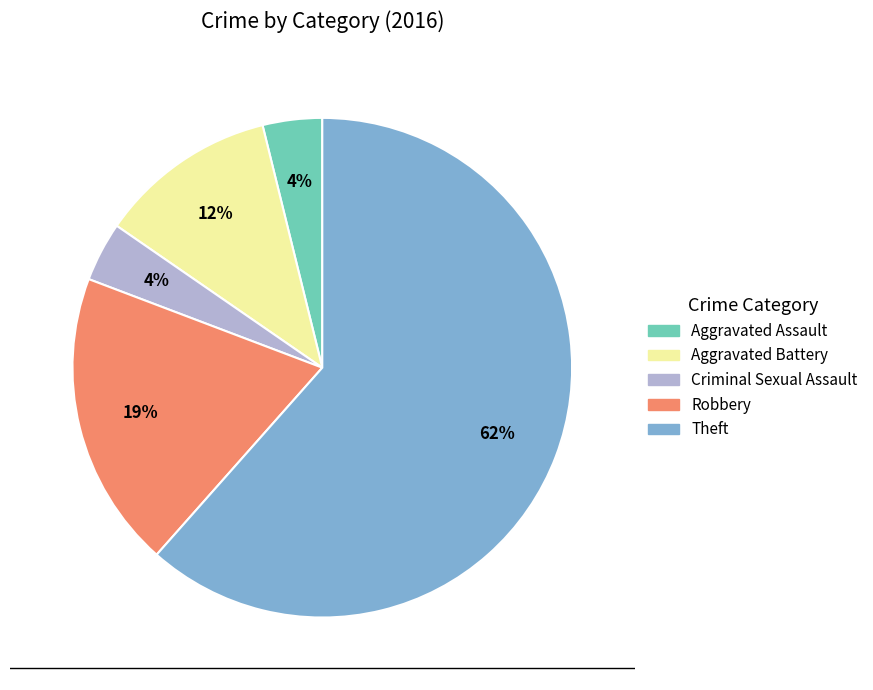

What percentage is the Aggravated Battery slice, to the nearest percent?

12%